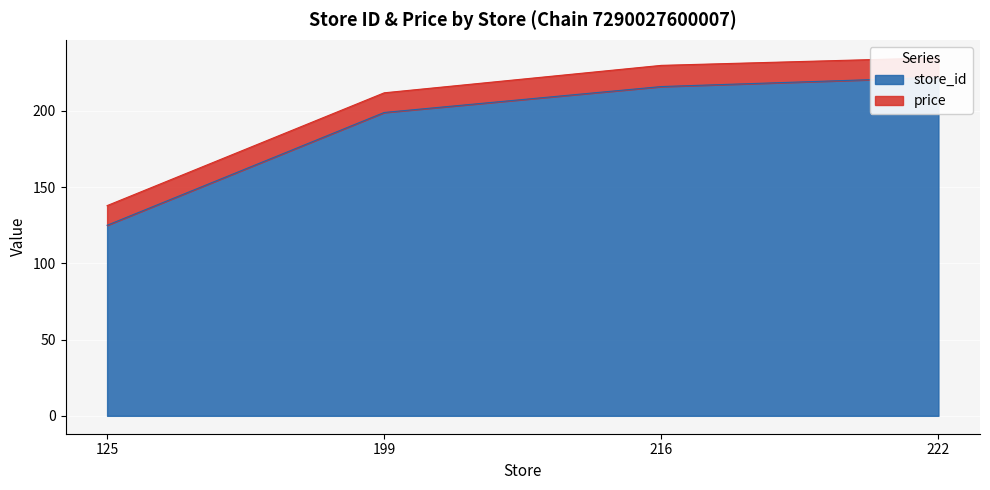

At which label is the value closest to 173?

199